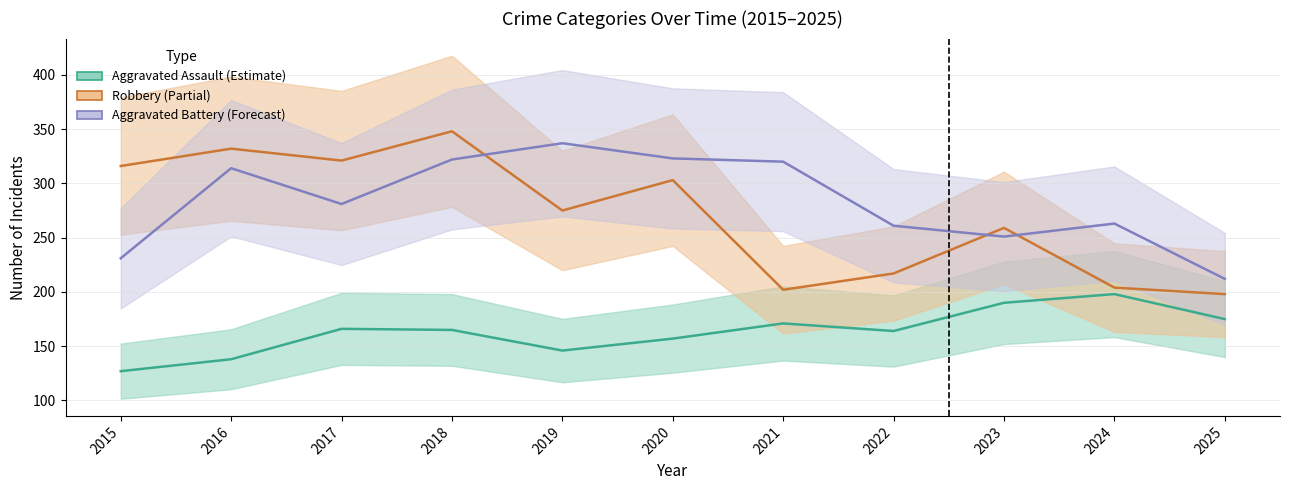

What is the approximate value of Aggravated Assault at 2021?

171